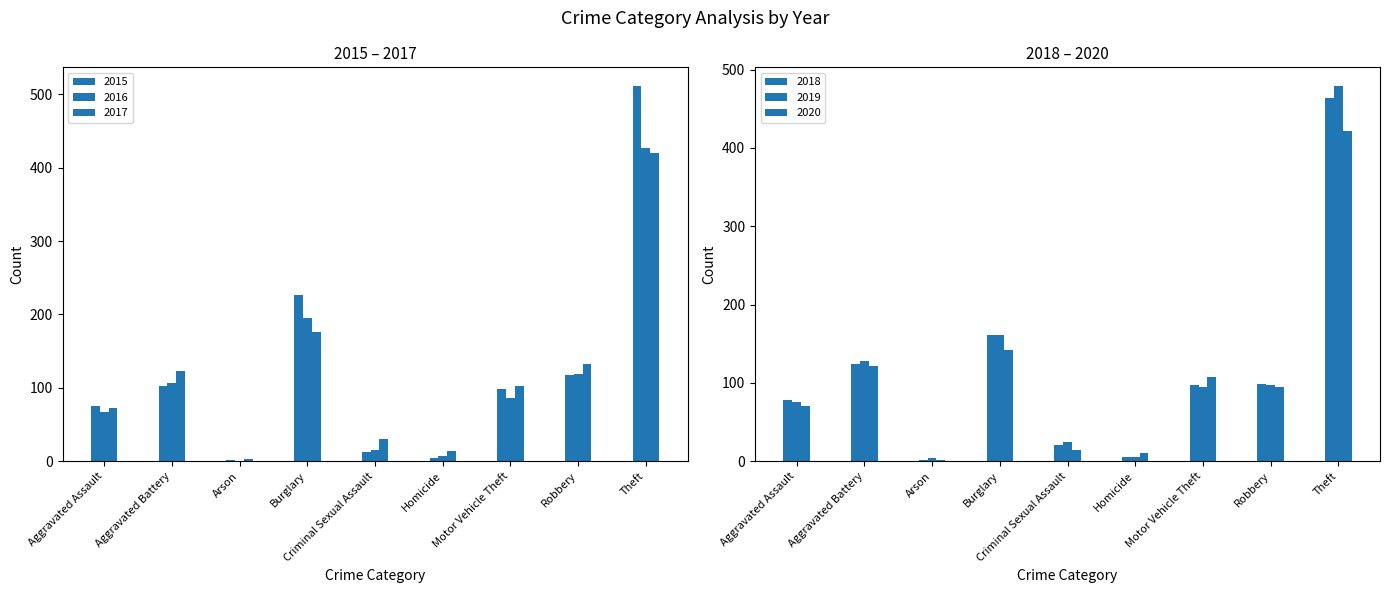

Is it true that 2015 equals 75 at Aggravated Assault?

True